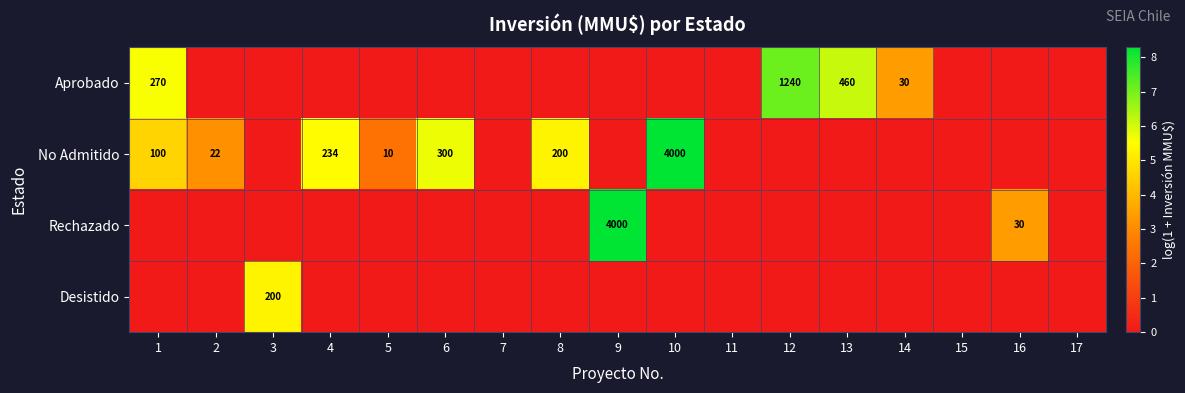

Which category has the lowest value across all series?

2